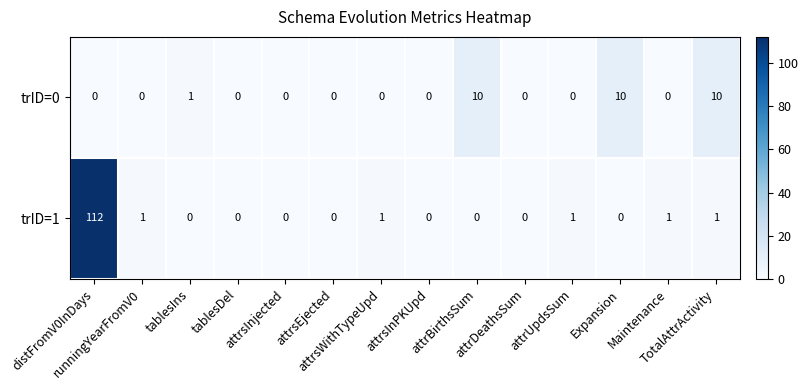

What is the difference between the maximum and minimum values in the trID=1 series?

112